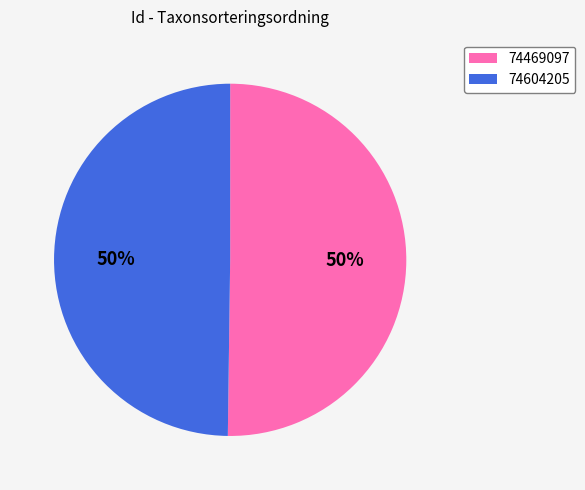

To the nearest percent, what percentage of the pie is 74604205?

50%